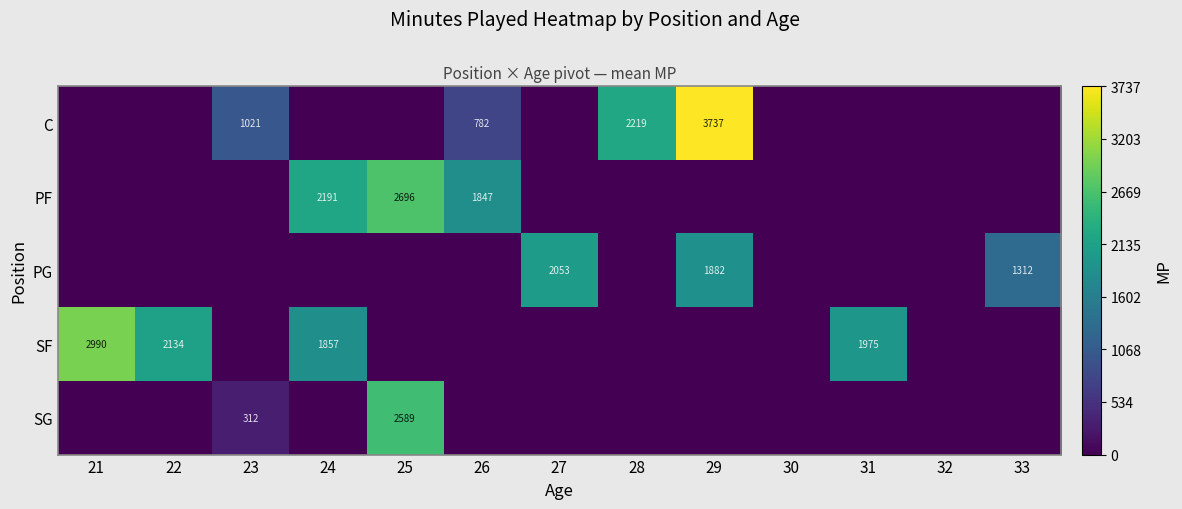

Rank the series by their maximum value, from highest to lowest.

C, SF, PF, SG, PG